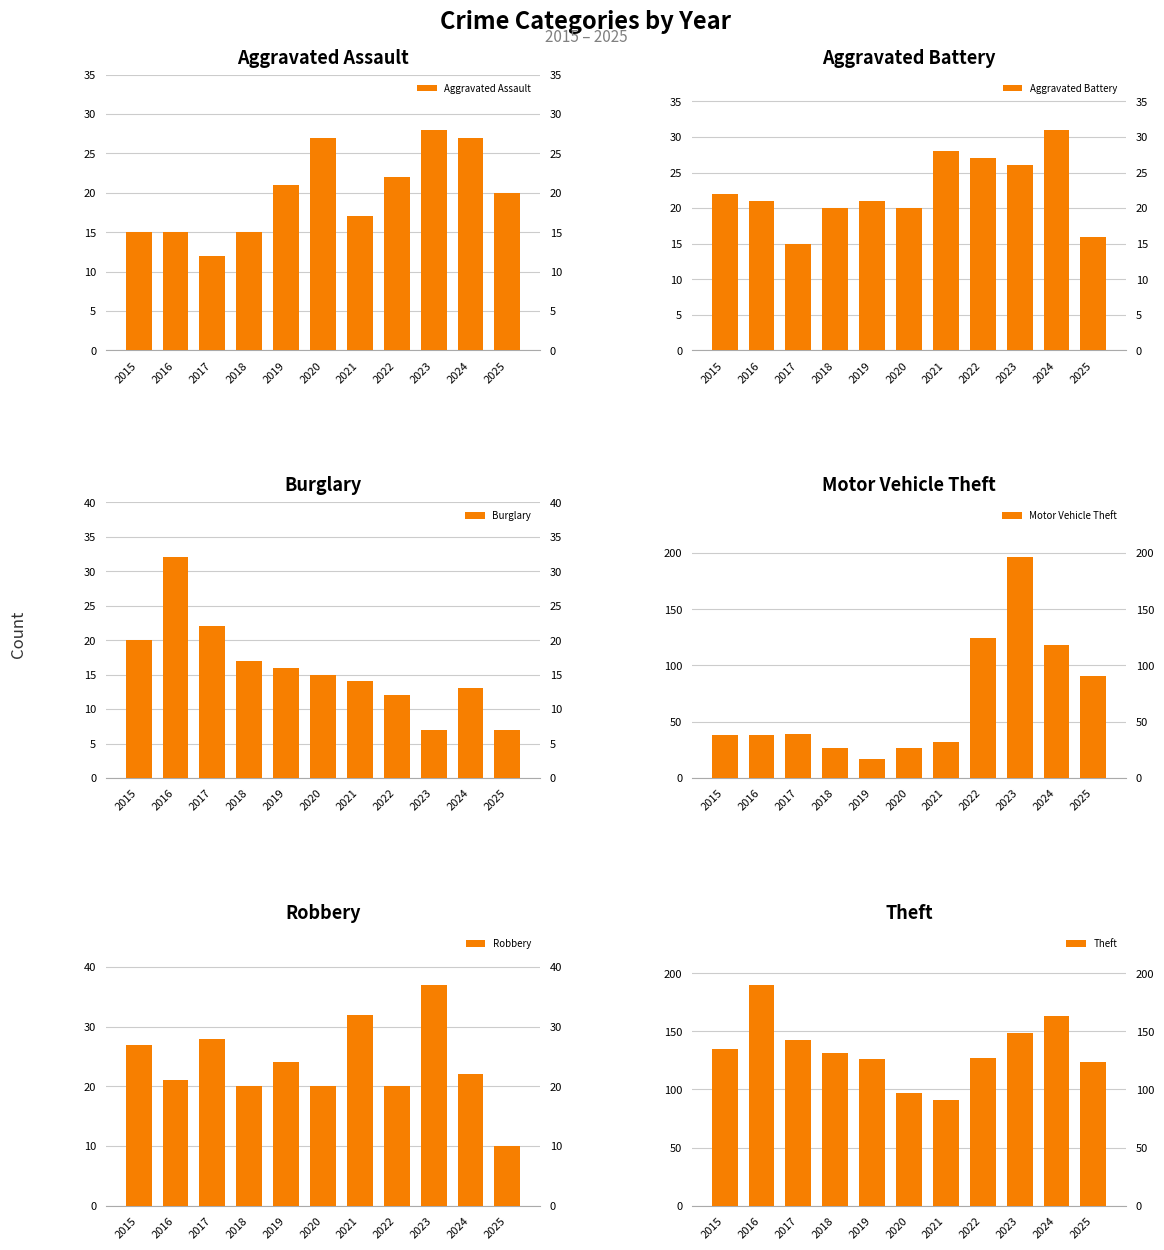

What is the difference between the highest and lowest values at 2023?

189